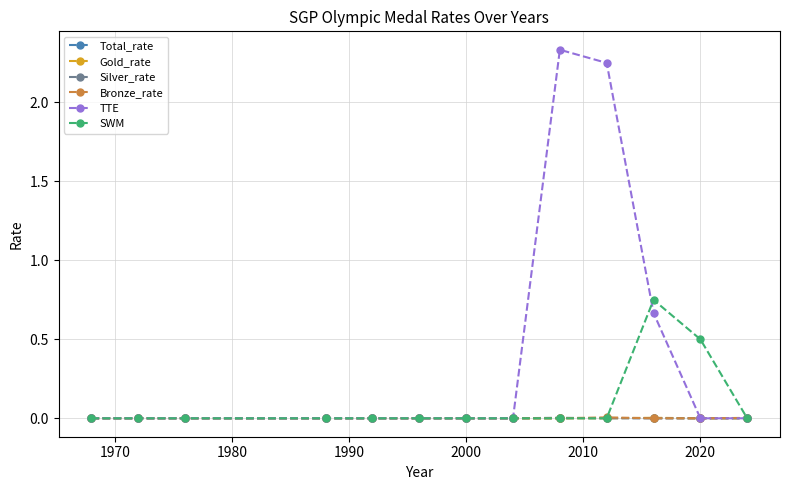

True or false: TTE has more than 0 interior local peaks.

True